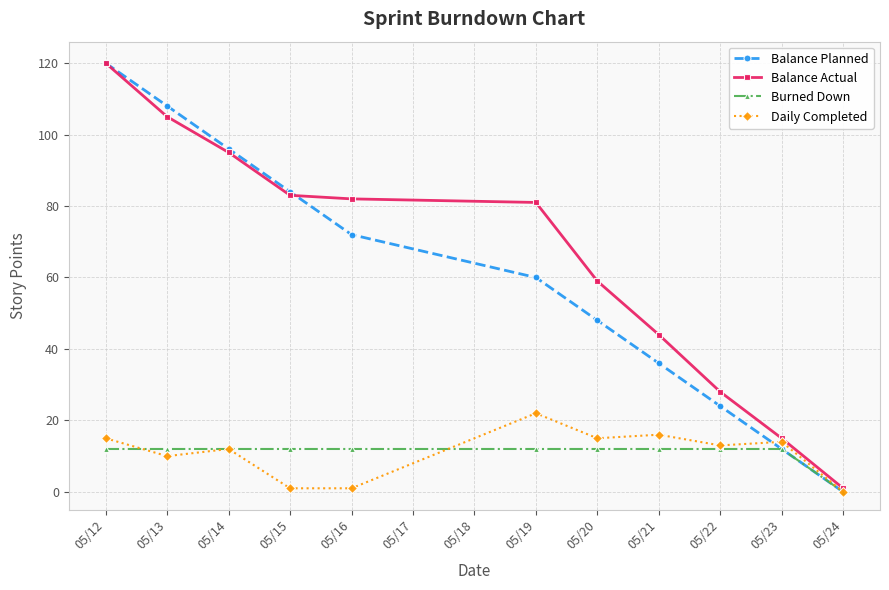

Which category has the highest value in the Balance Planned series?

05/12